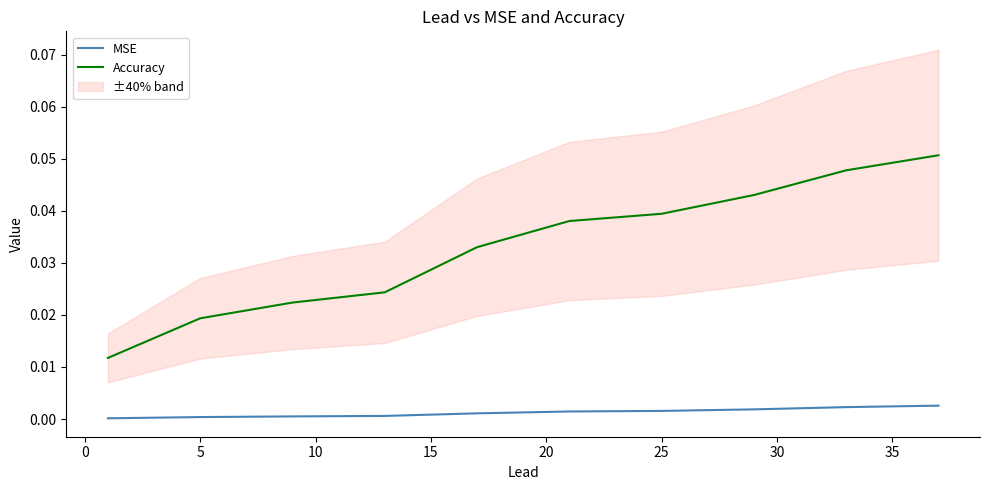

True or false: MSE has a value of 0.0 at 5.

True